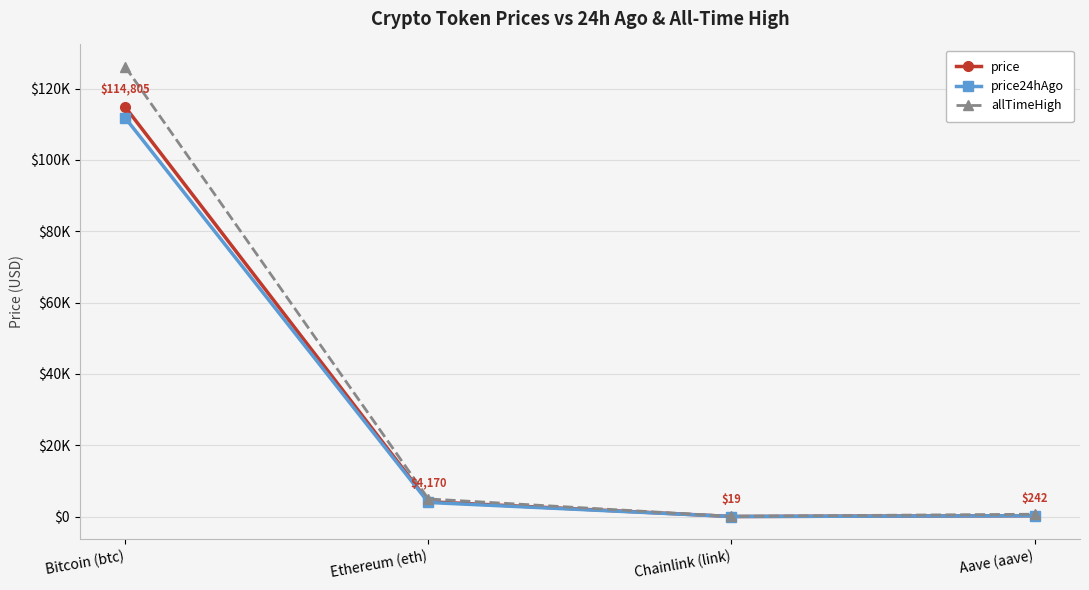

Is this an area chart (filled region under the line)?

No